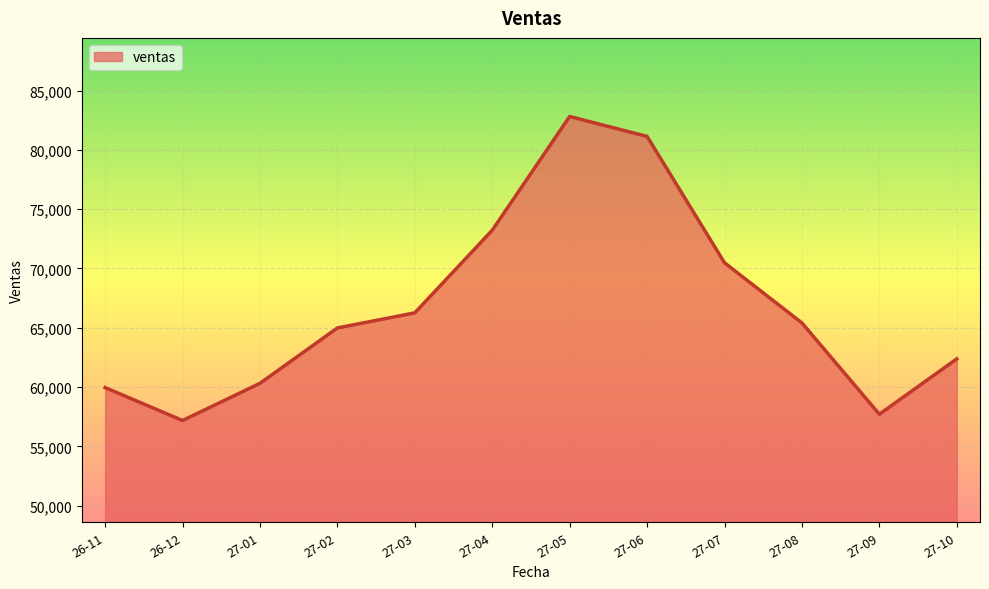

At which category does the data reach its first local peak?

27-05